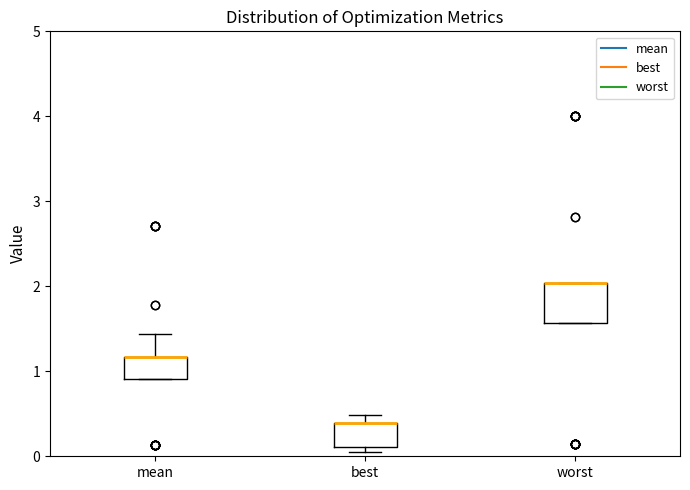

Reading left to right, transcribe this box plot: for each box, give where its median line is, the range the box spans, and where its two whiskers end, as read against the y-axis. The values are not printed on the chart, so give them approximately, as read against the axis.

mean: median 1.2 (drawn on the box's upper edge), box 0.9 to 1.2, whiskers 0.9 to 1.4
best: median 0.4 (drawn on the box's upper edge), box 0.1 to 0.4, whiskers 0.1 (just below the box's lower edge) to 0.5
worst: median 2.0 (drawn on the box's upper edge), box 1.6 to 2.0, whiskers 1.6 to 2.0